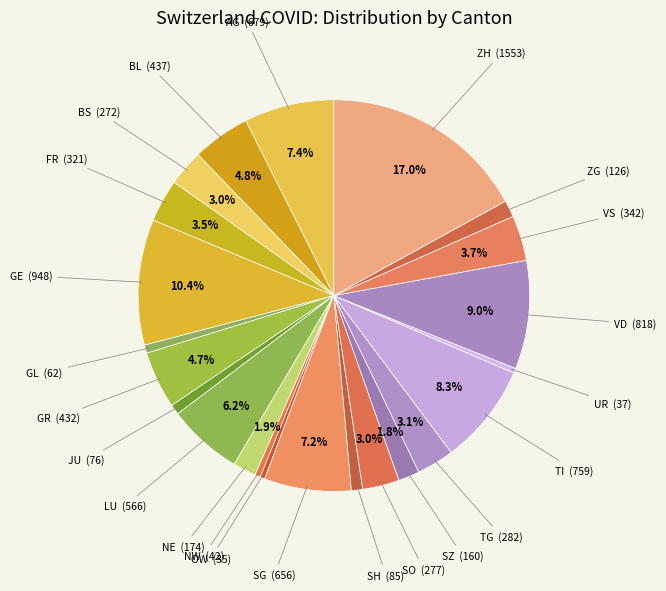

What is the largest slice in the pie chart?

ZH